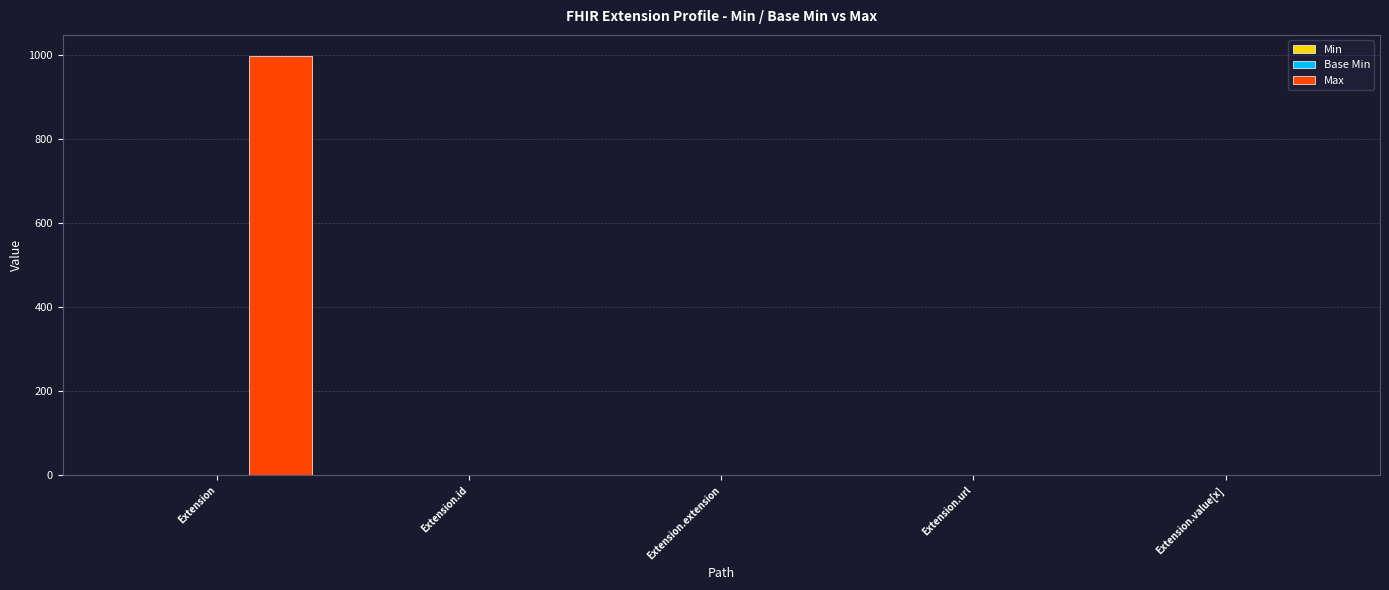

At which category is the sum across all series the highest?

Extension